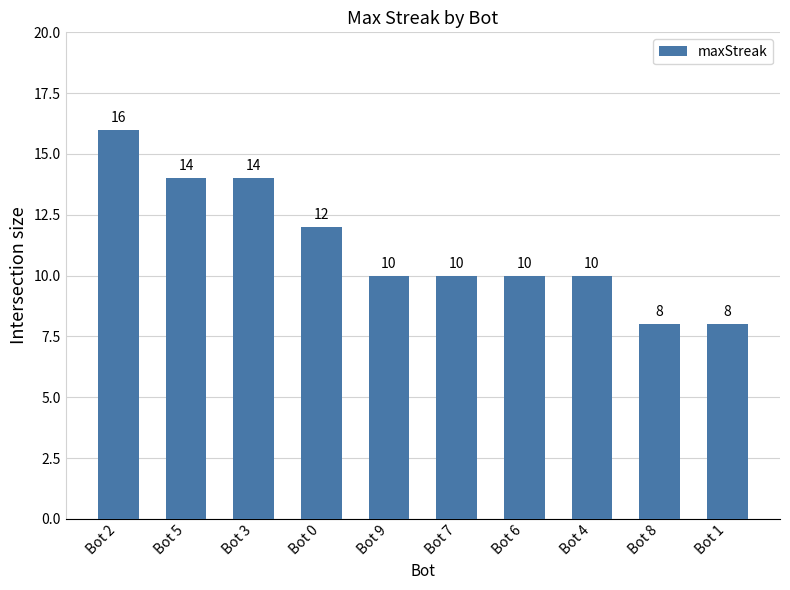

What is the label of the 10th bar from the left?

Bot 1